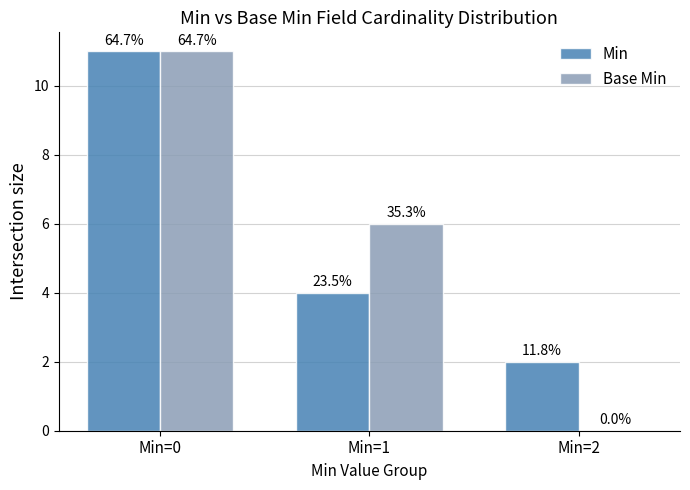

How many groups of bars are there?

3